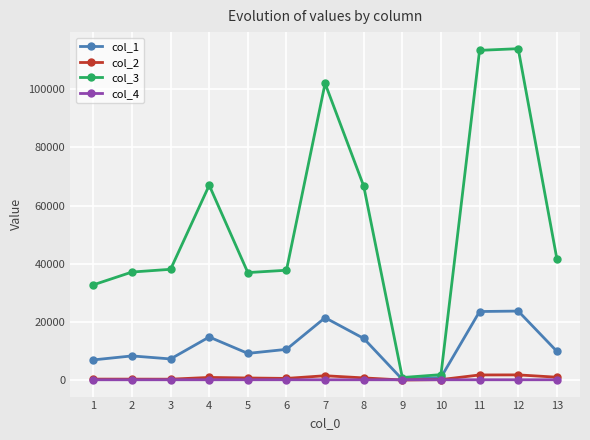

How many data points in col_1 are above 9925?

7